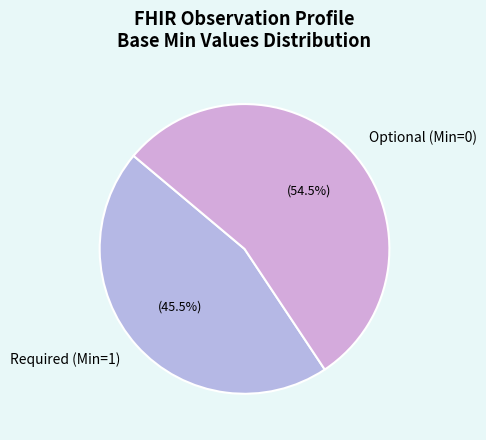

Is there a majority slice in this chart?

Yes